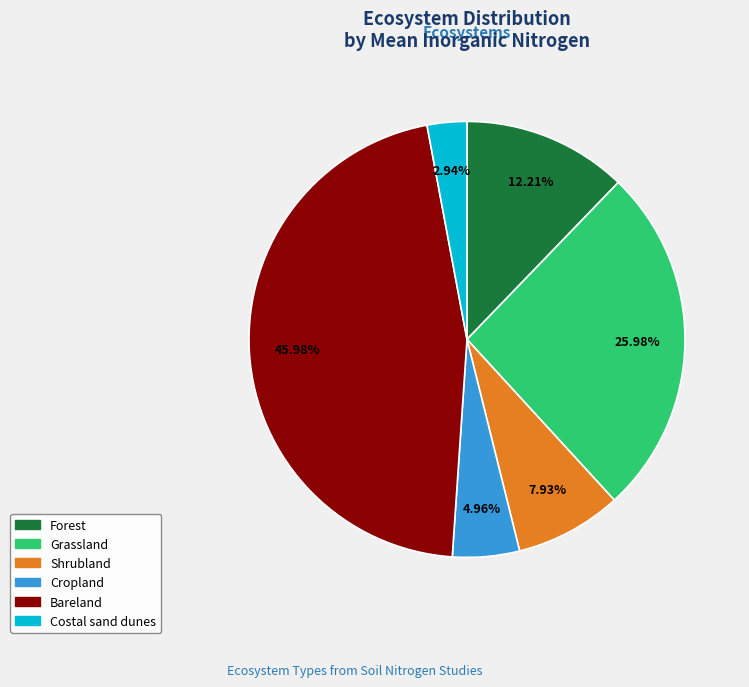

To the nearest percent, what is the combined percentage of Cropland and Forest?

17%